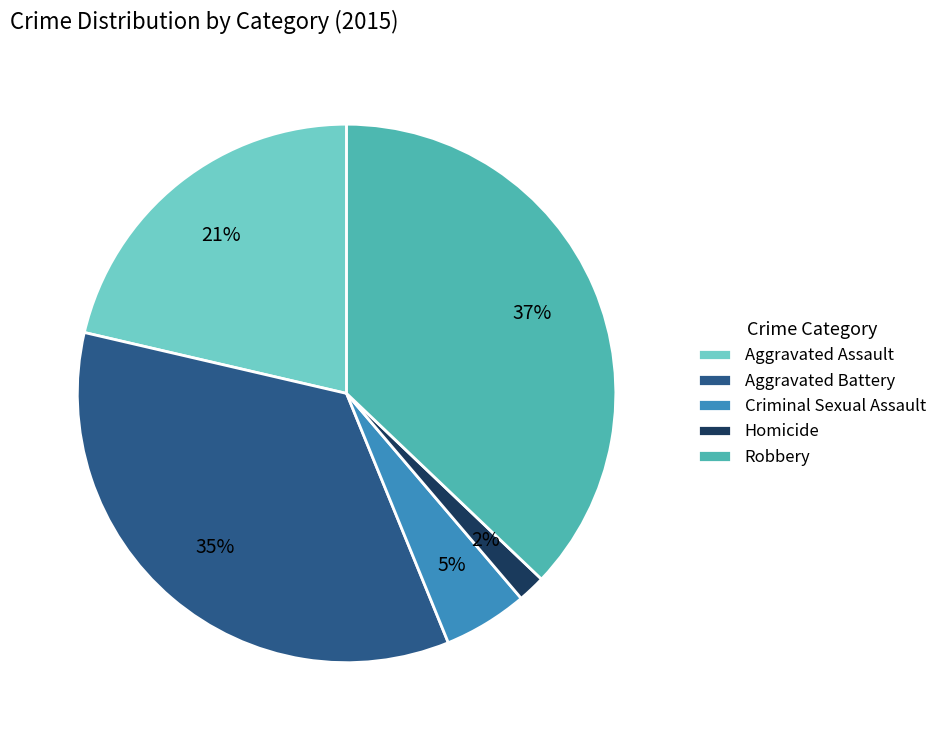

Is Homicide the majority of the pie?

No